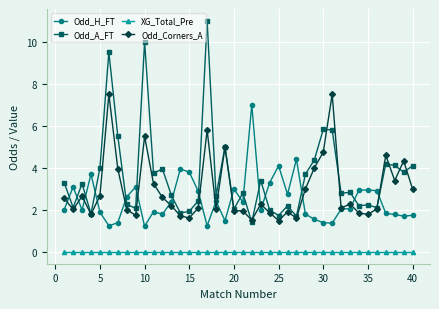

List the series in order of their peak value, lowest first.

XG_Total_Pre, Odd_H_FT, Odd_Corners_A, Odd_A_FT